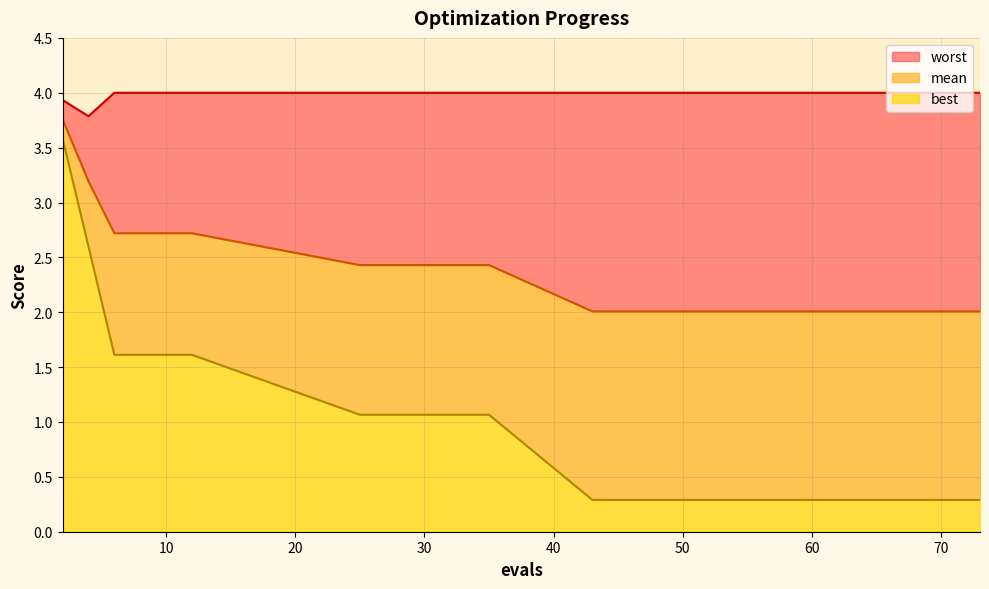

How many data points does each series have?

20